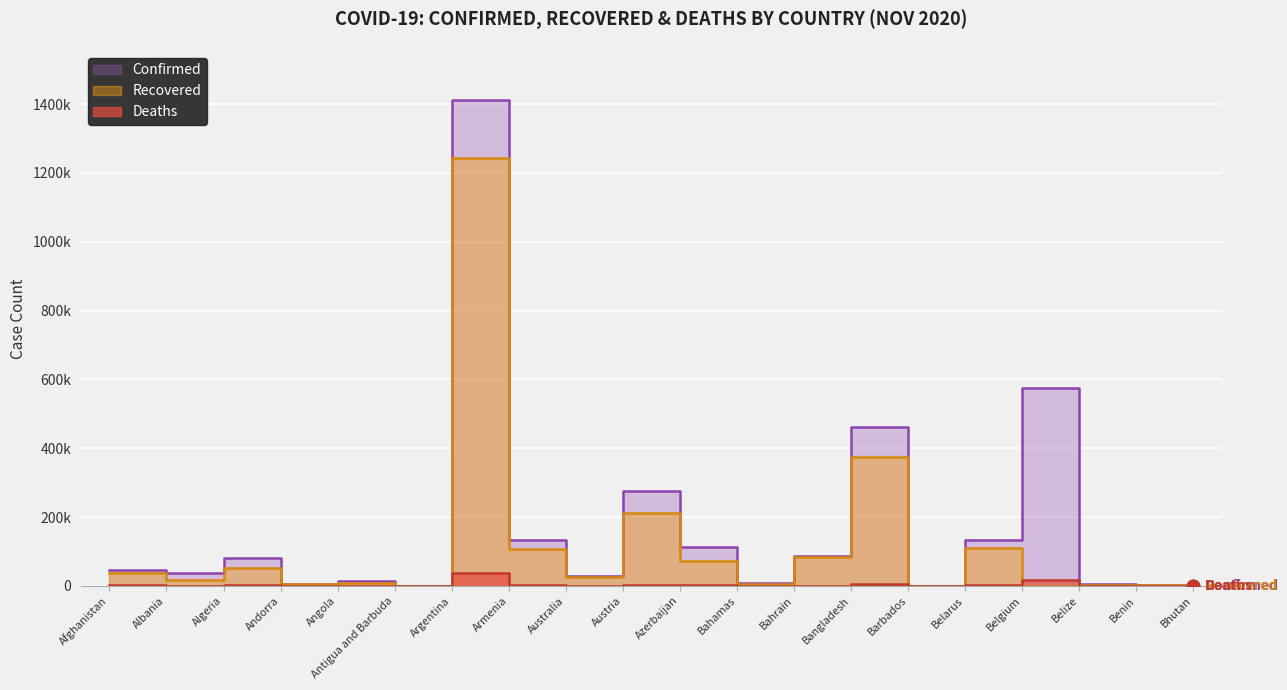

List the series in order of their peak value, lowest first.

Deaths, Recovered, Confirmed